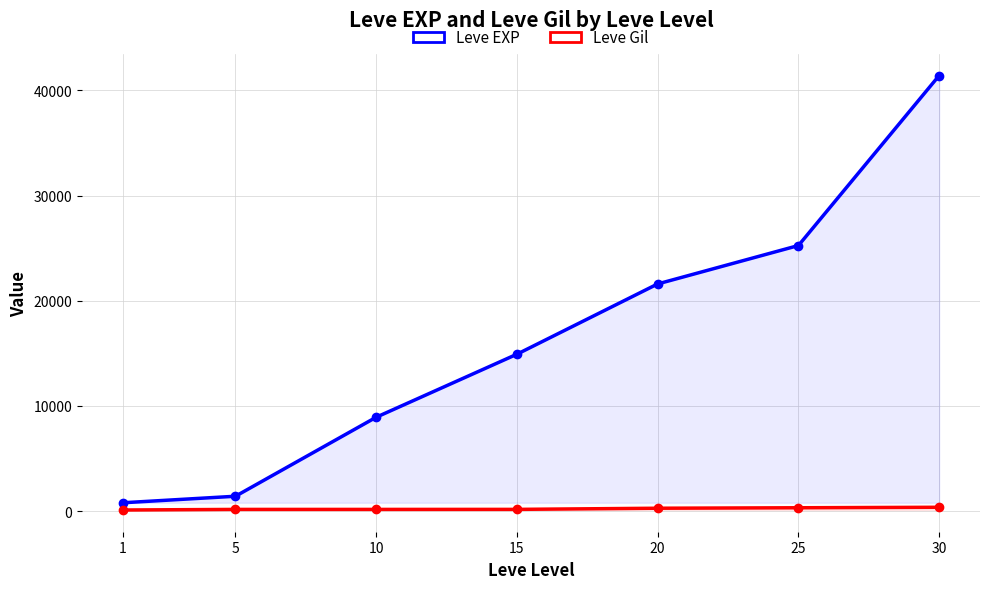

Between 15 and 5, which is larger?

15